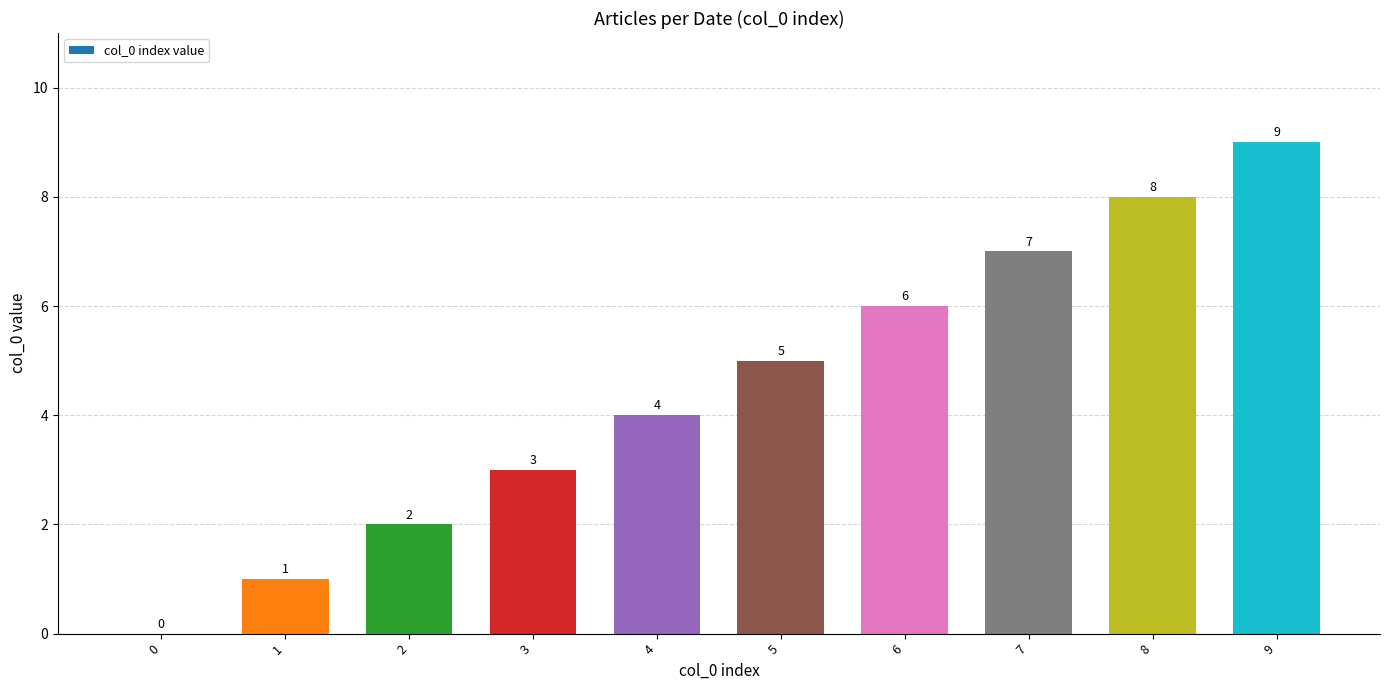

Approximately how many times larger is the value at 1 compared to 5?

0.2